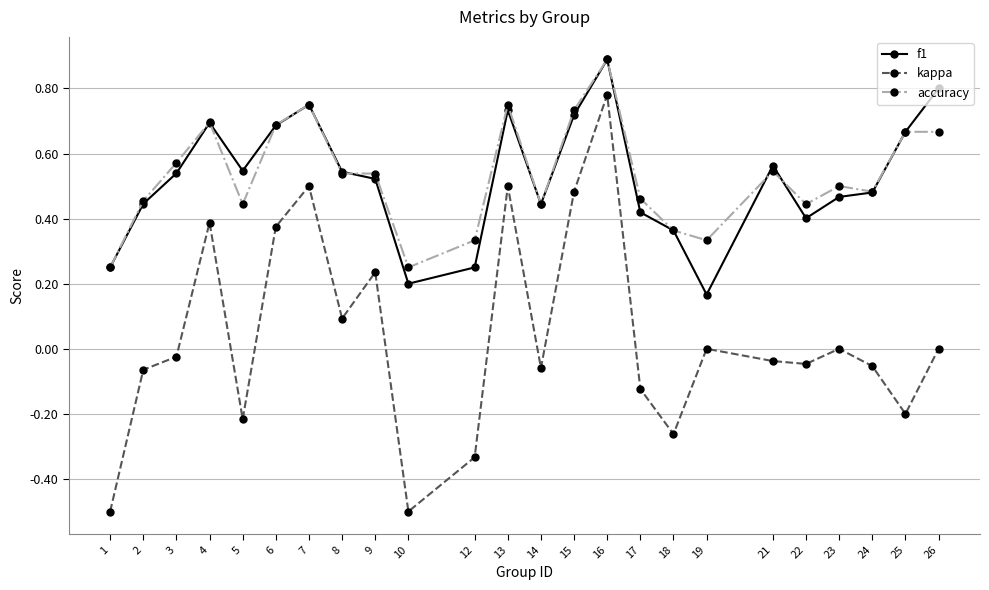

How many lines are shown in the chart?

3